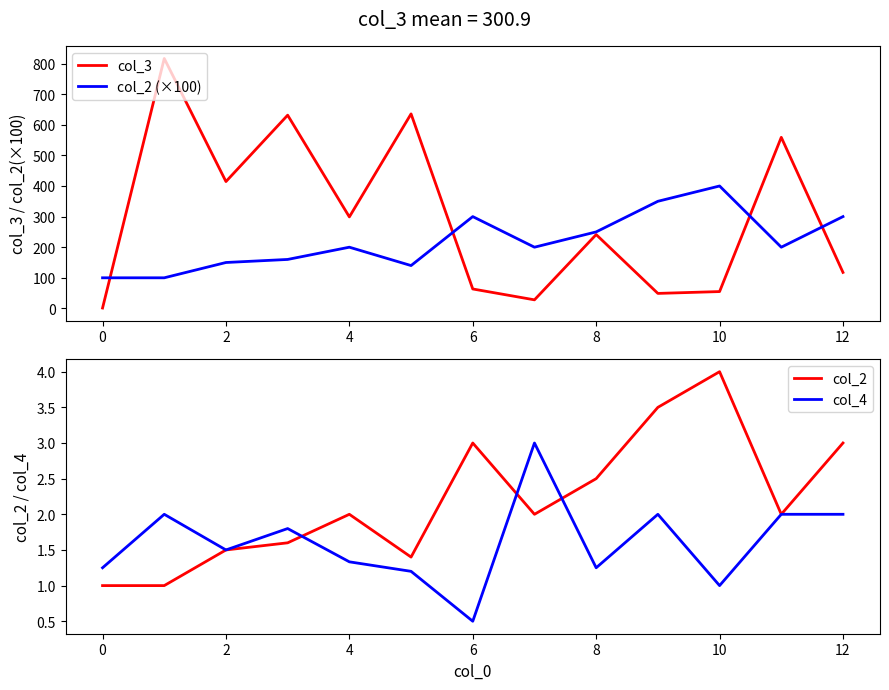

Count the number of categories in the chart.

13